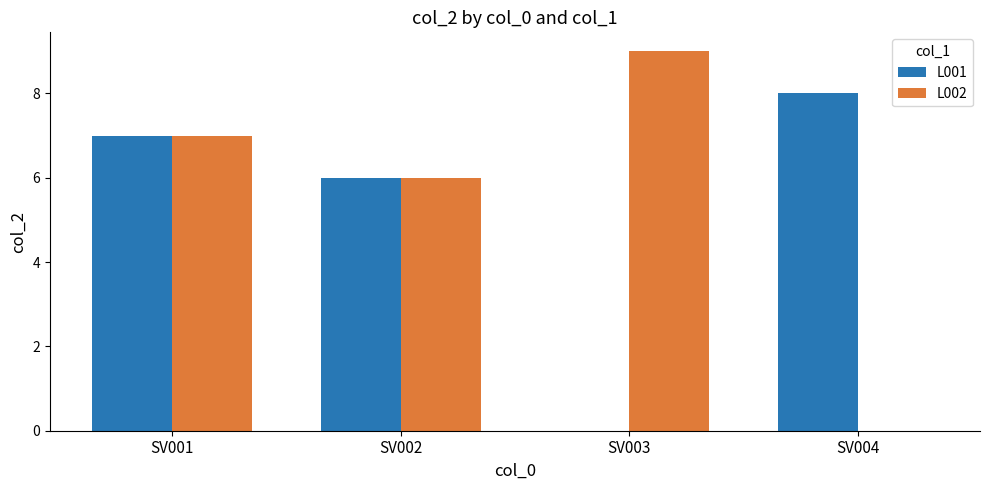

What is the sum of all L001 values?

21